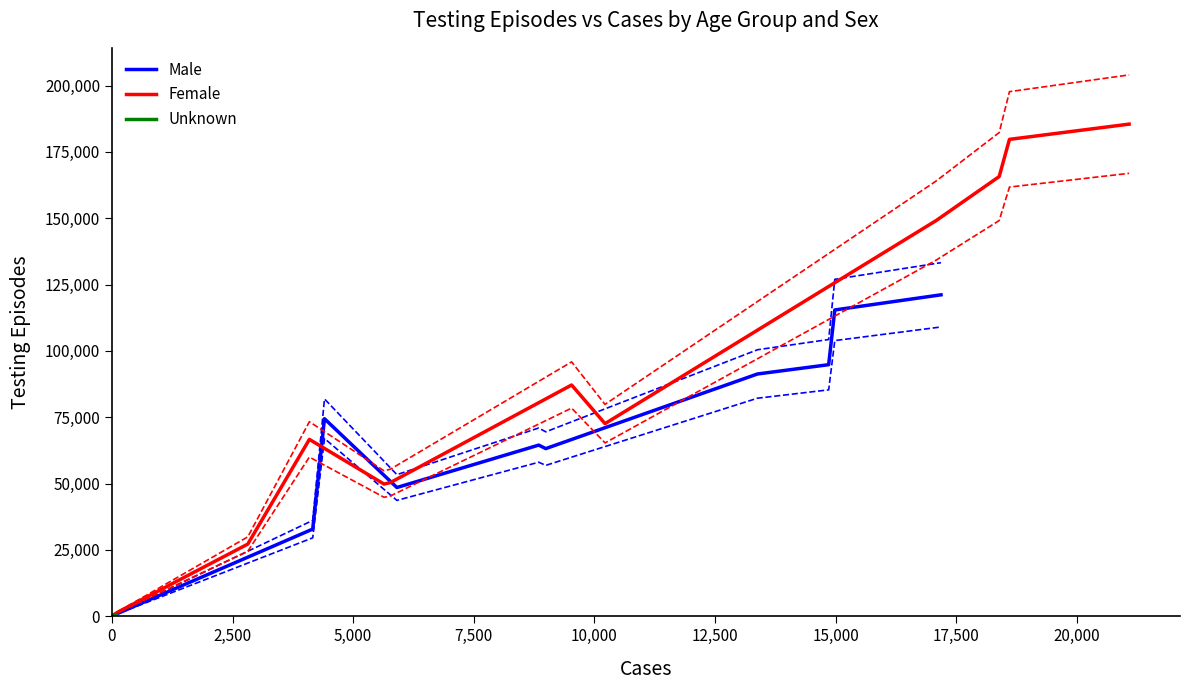

Rank the series by their average value, from lowest to highest.

Unknown, Male, Female